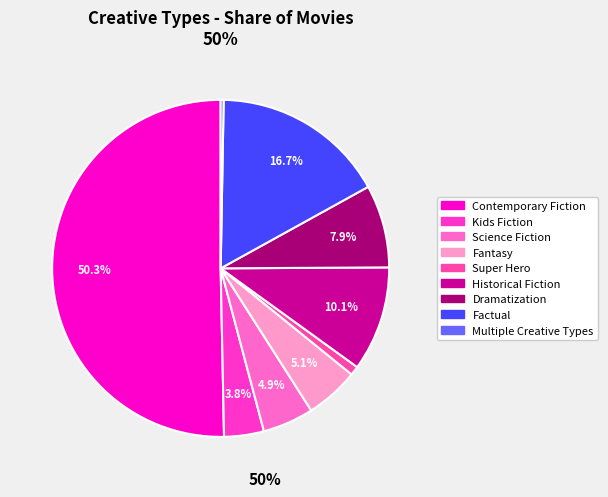

Which has a higher value, Dramatization or Fantasy?

Dramatization